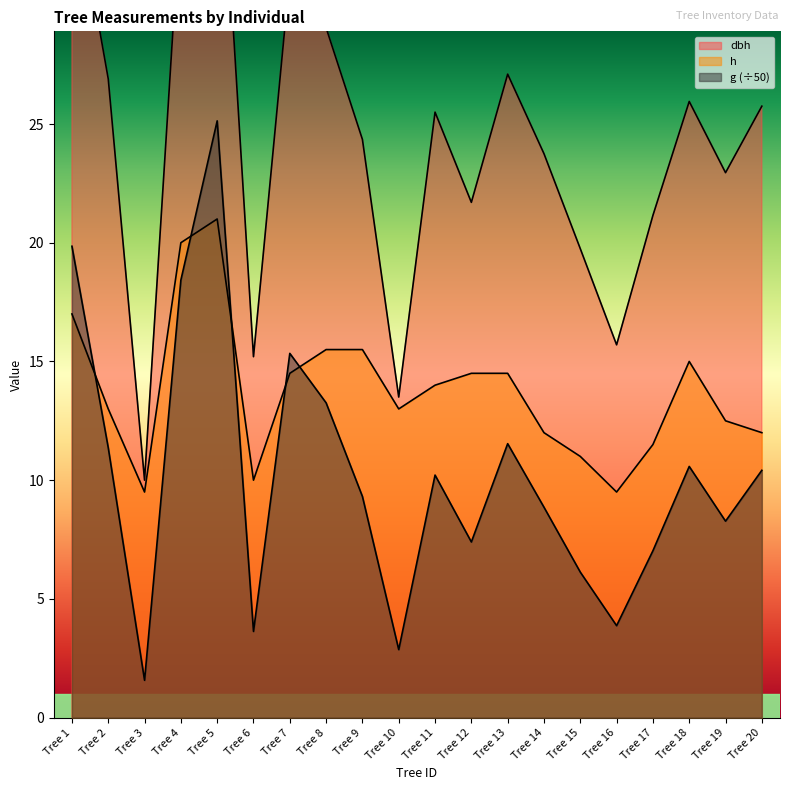

Rank the series by their average value, from highest to lowest.

dbh, h, g